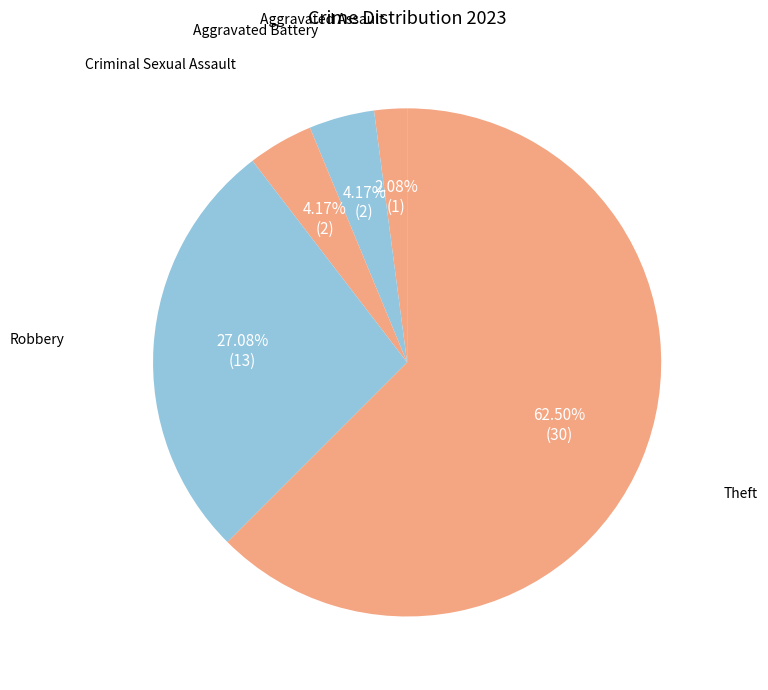

Which slice is the largest?

Theft